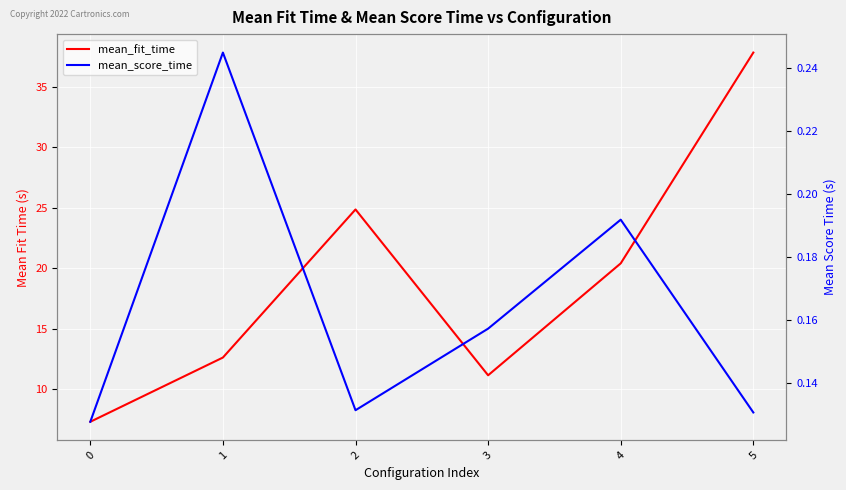

Which series changed the most between 0 and 3?

mean_fit_time